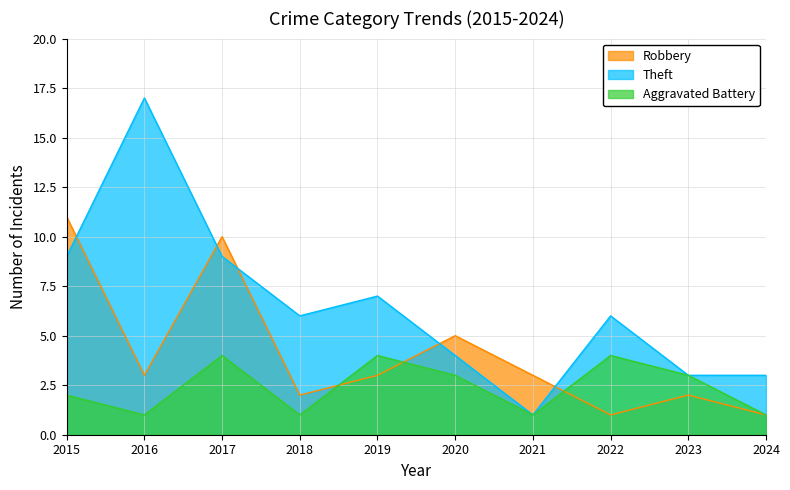

What is the maximum value shown in the chart?

17